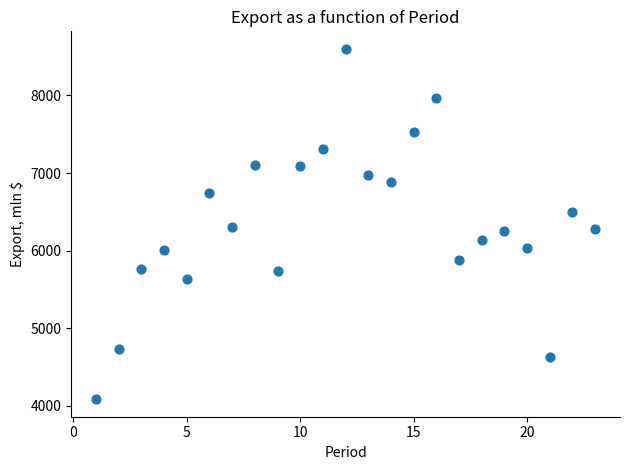

What is the range of X values (max minus min)?

22